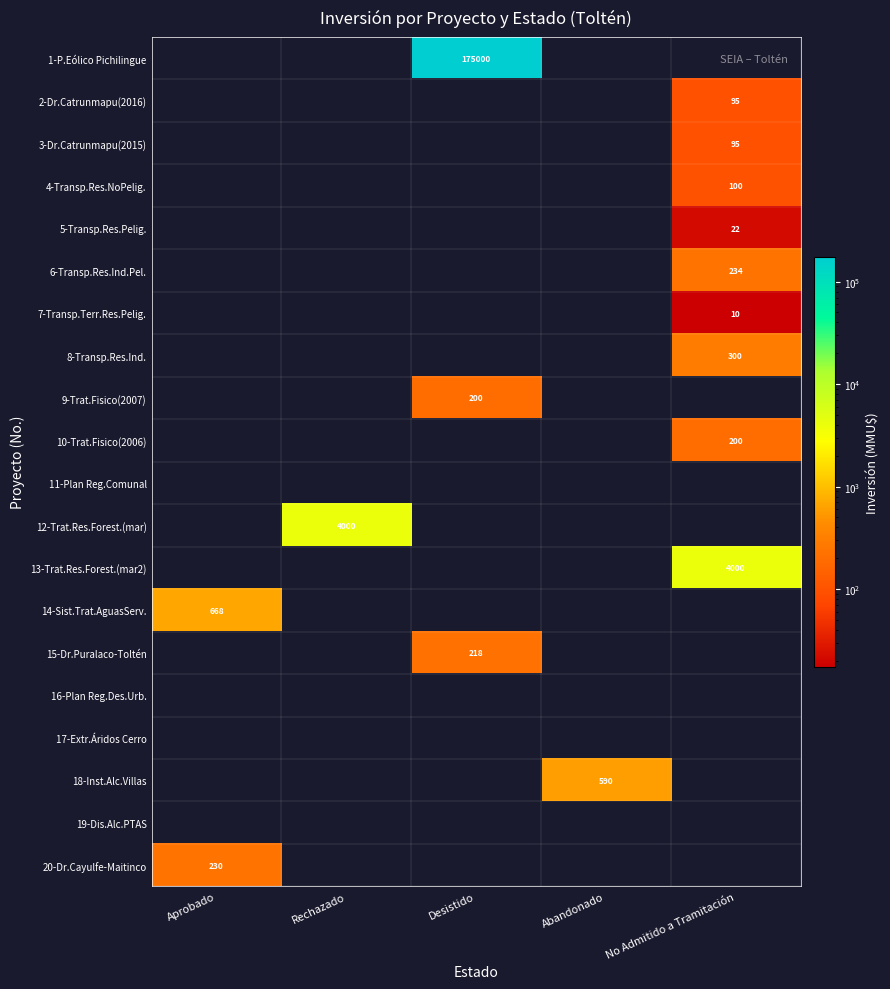

At how many categories does at least one series exceed 171674?

1